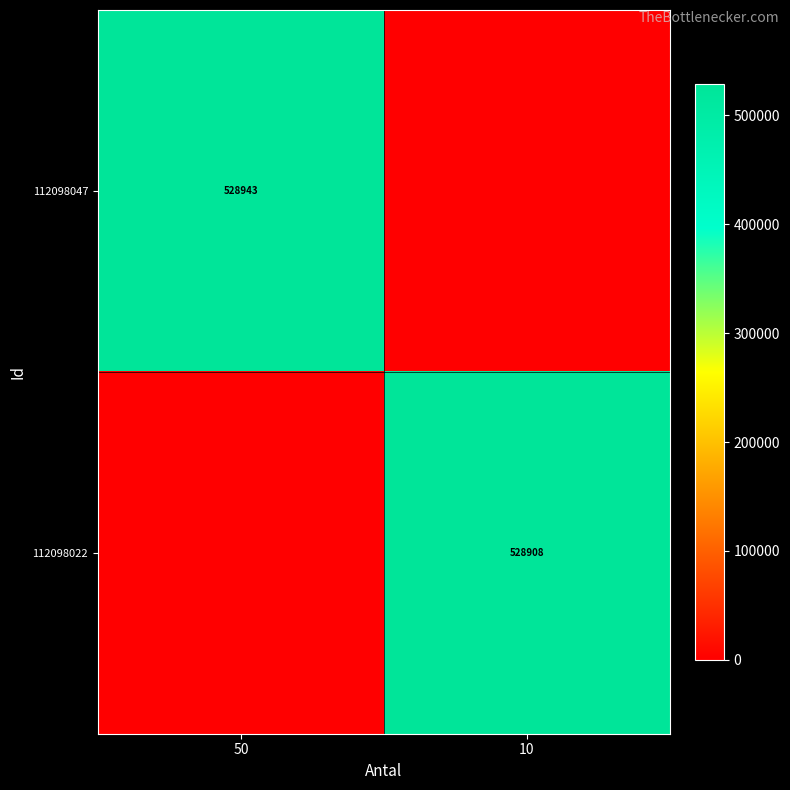

What is the spread (max minus min) of values at 50?

528942.9